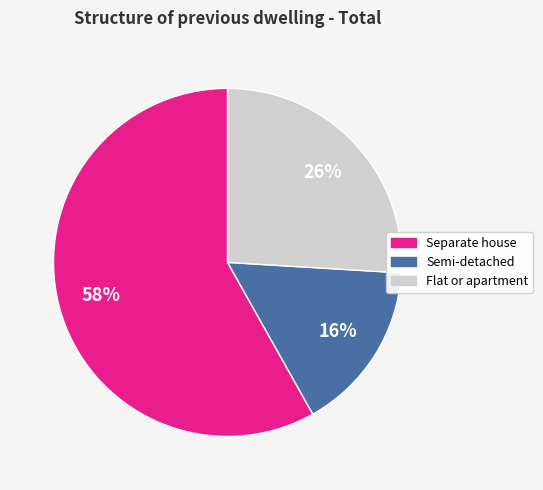

The Flat or apartment slice represents 16% of the pie. True or false?

False